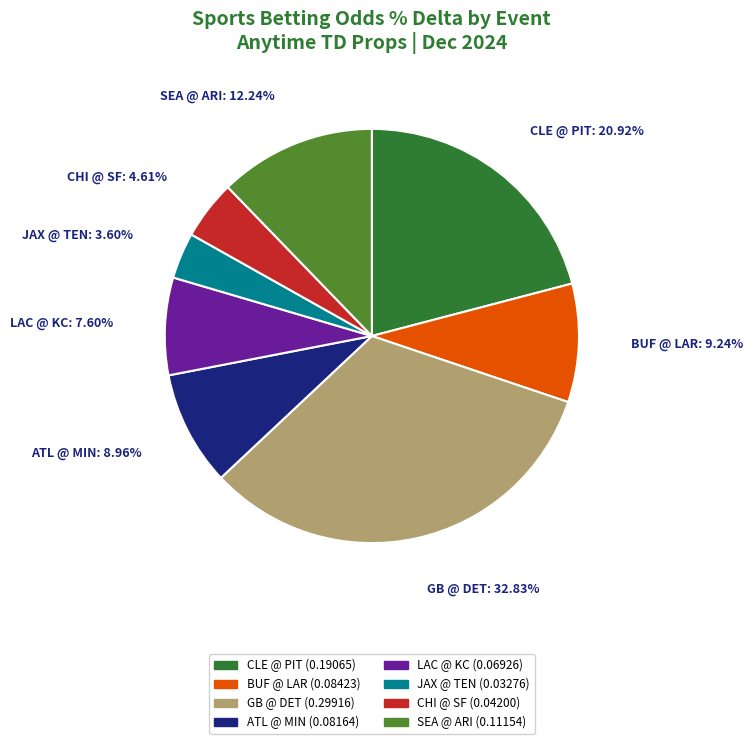

Which slice is the largest?

GB @ DET